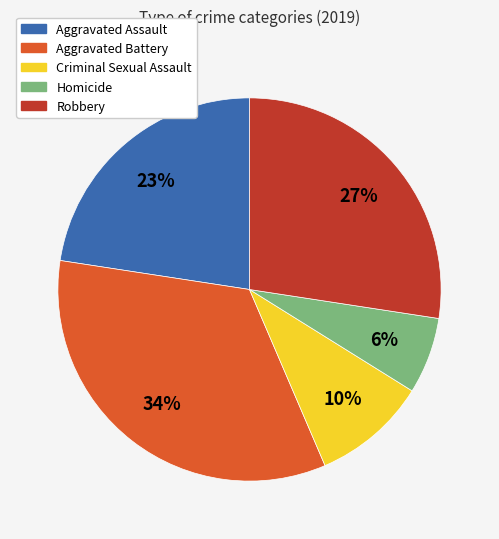

To the nearest percent, what portion does Robbery represent?

27%